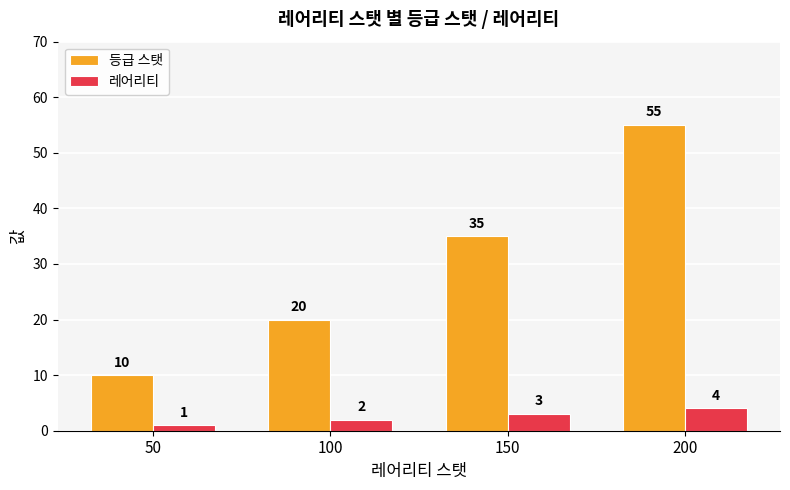

At 50, list the series in order from smallest to largest.

레어리티, 등급 스탯